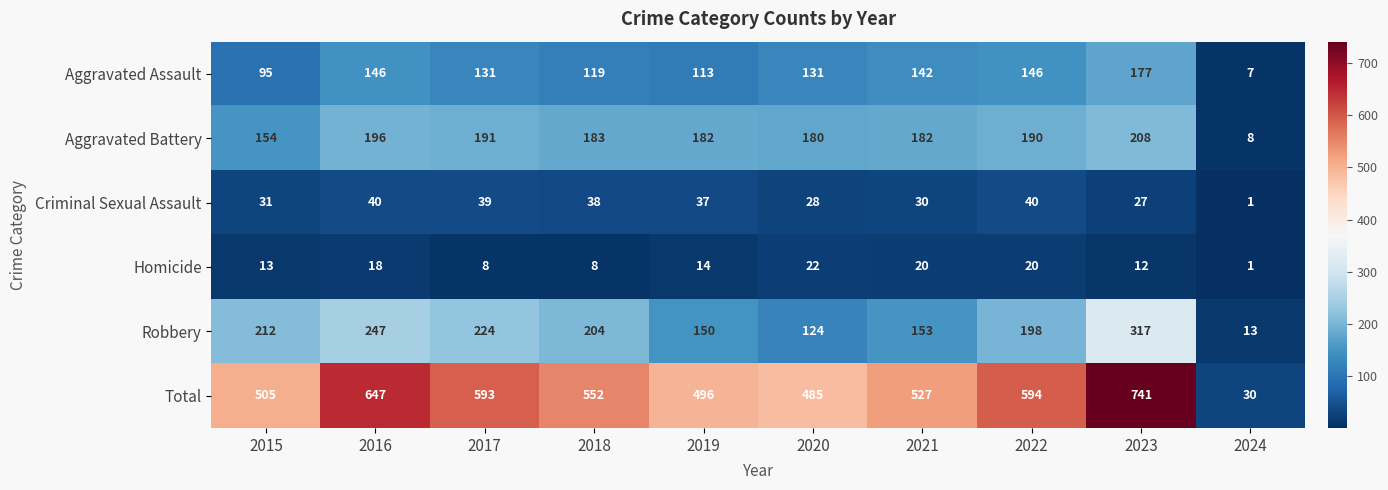

What is the difference between the Robbery values at 2020 and 2023?

193